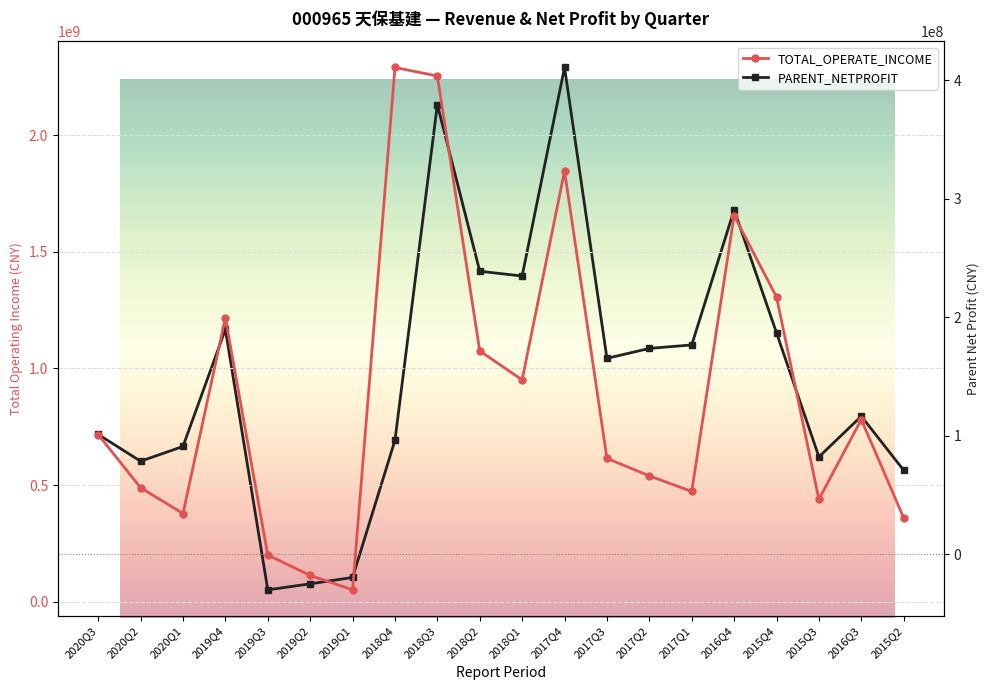

At which label is PARENT_NETPROFIT closest to 190362346?

2019Q4